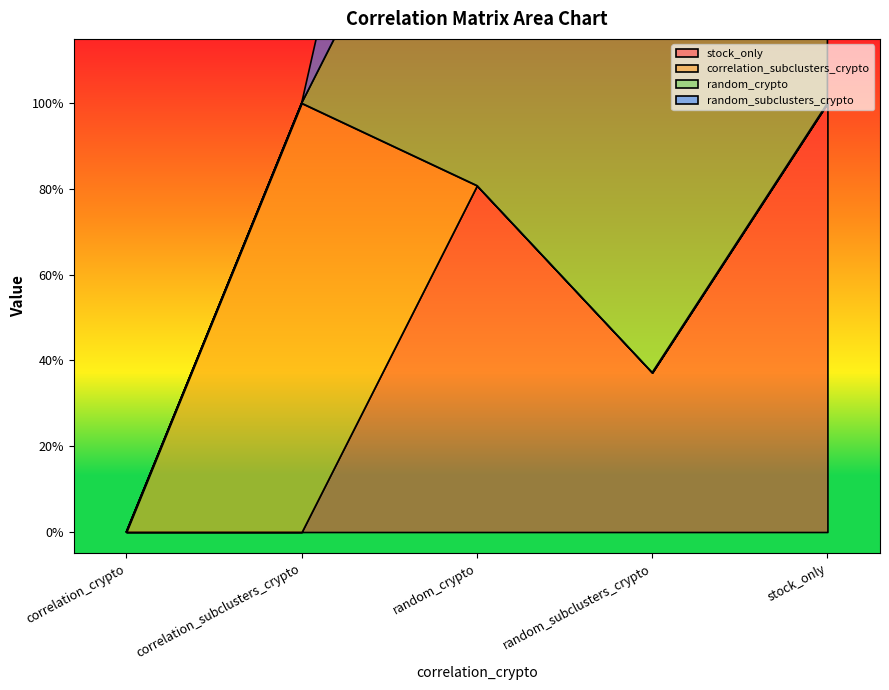

Which category has the highest value across all series?

stock_only